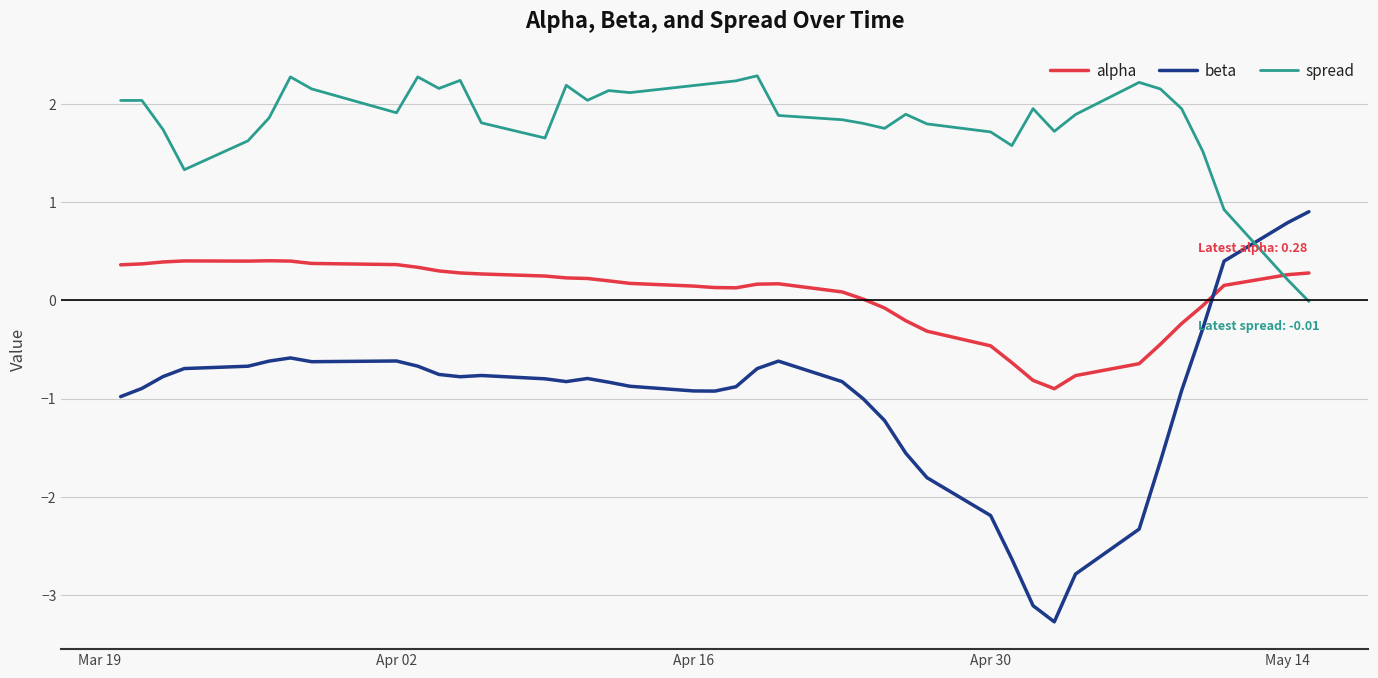

Which series has the largest range (max minus min)?

beta